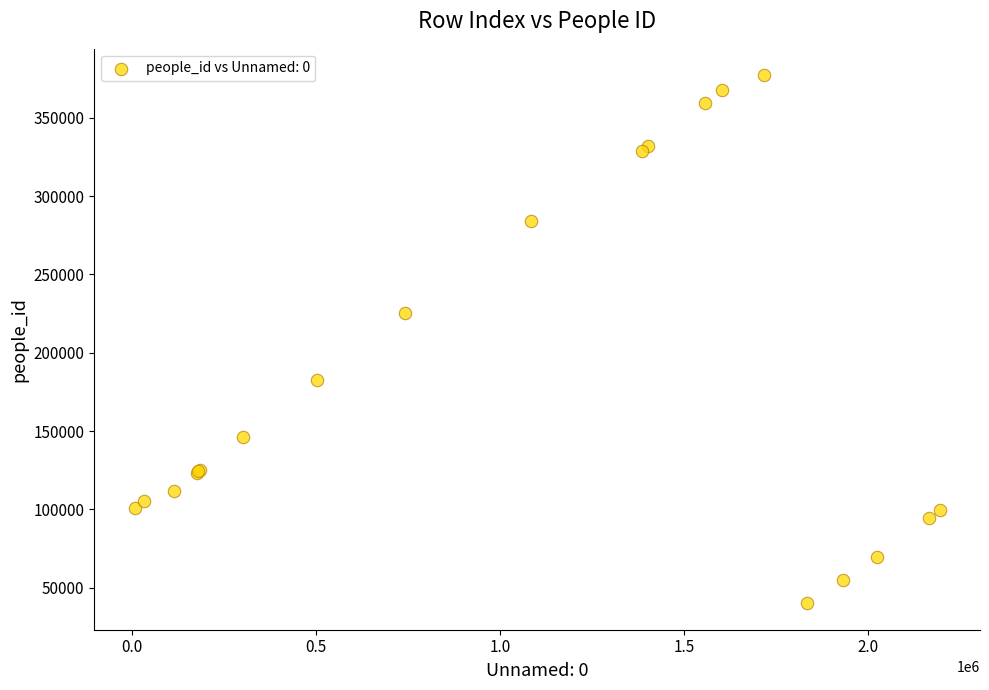

What Y value in the scatter plot is closest to 208563?

225635